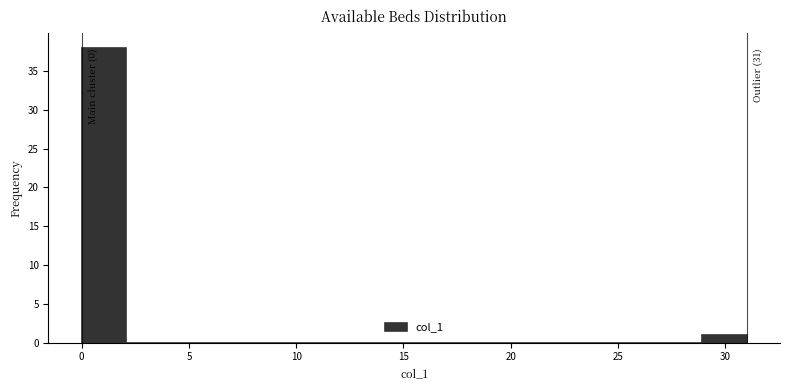

Which range on the x-axis has the tallest bar?

0.0 to 2.0